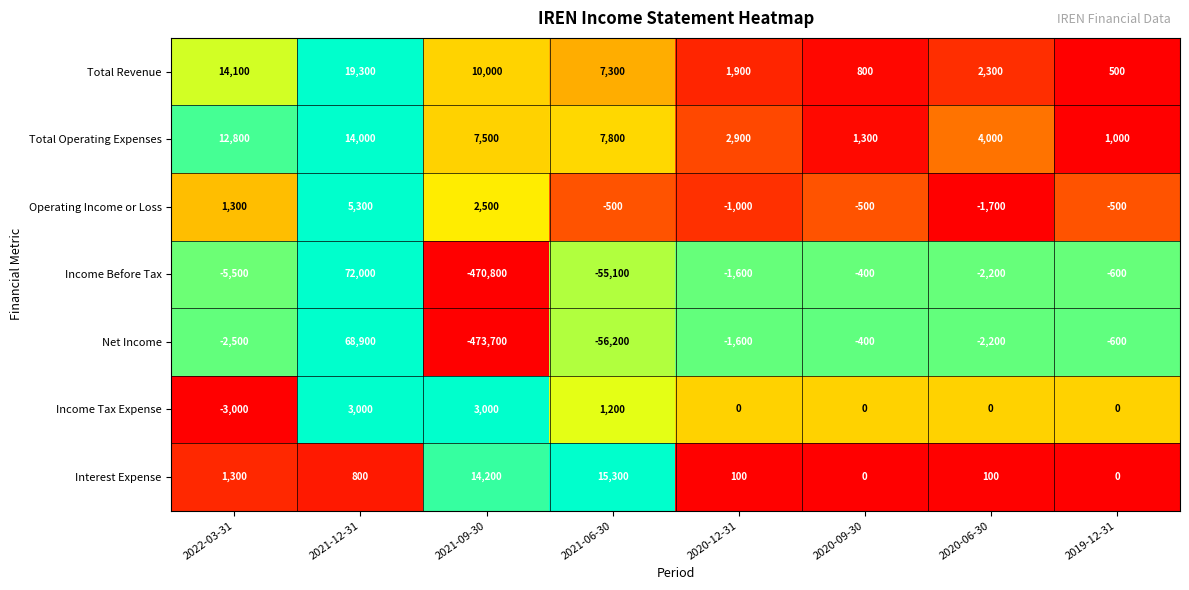

Which series has the largest total across all categories?

Total Revenue